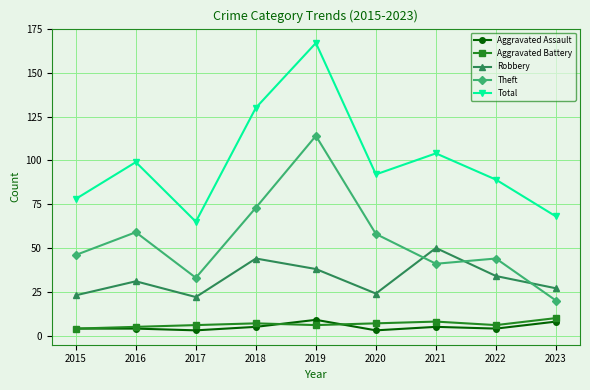

Reading left to right, list all the values displayed in this chart.

Aggravated Assault: 2015=4	2016=4	2017=3	2018=5	2019=9	2020=3	2021=5	2022=4	2023=8
Aggravated Battery: 2015=4	2016=5	2017=6	2018=7	2019=6	2020=7	2021=8	2022=6	2023=10
Robbery: 2015=23	2016=31	2017=22	2018=44	2019=38	2020=24	2021=50	2022=34	2023=27
Theft: 2015=46	2016=59	2017=33	2018=73	2019=114	2020=58	2021=41	2022=44	2023=20
Total: 2015=78	2016=99	2017=65	2018=130	2019=167	2020=92	2021=104	2022=89	2023=68